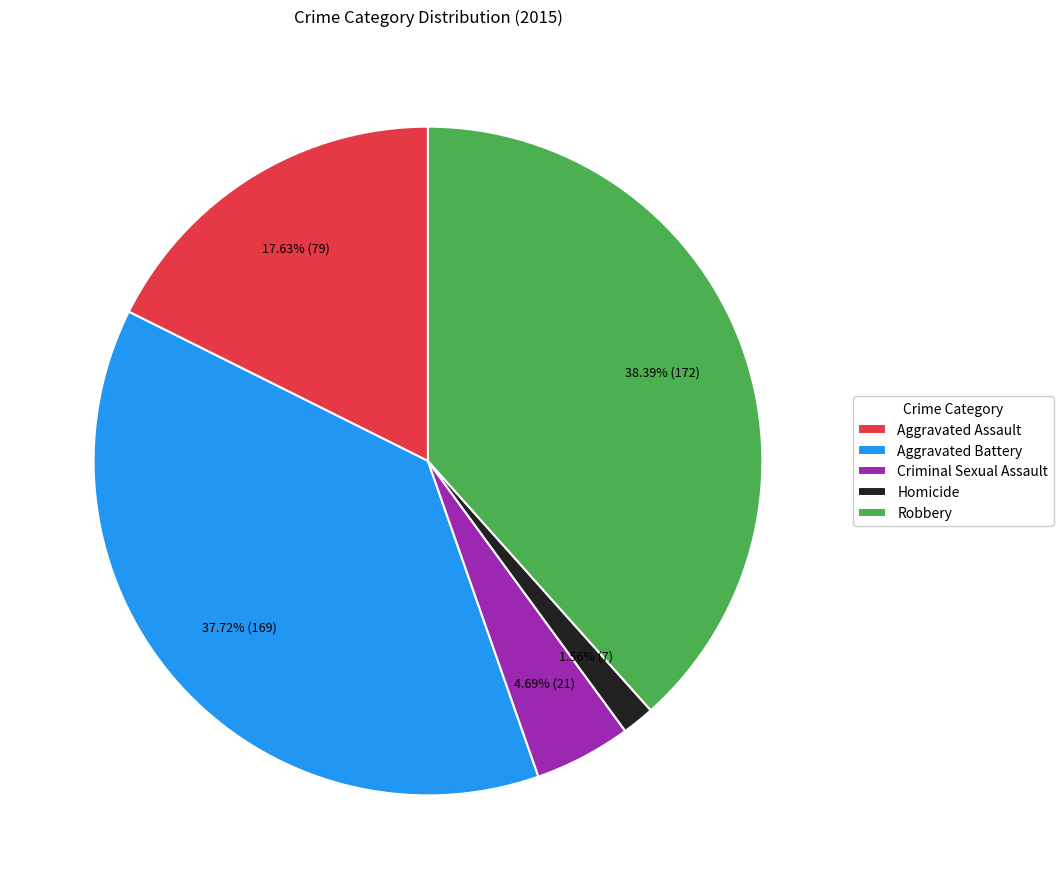

Combined, what portion of the pie is Robbery and Aggravated Assault?

56.0%